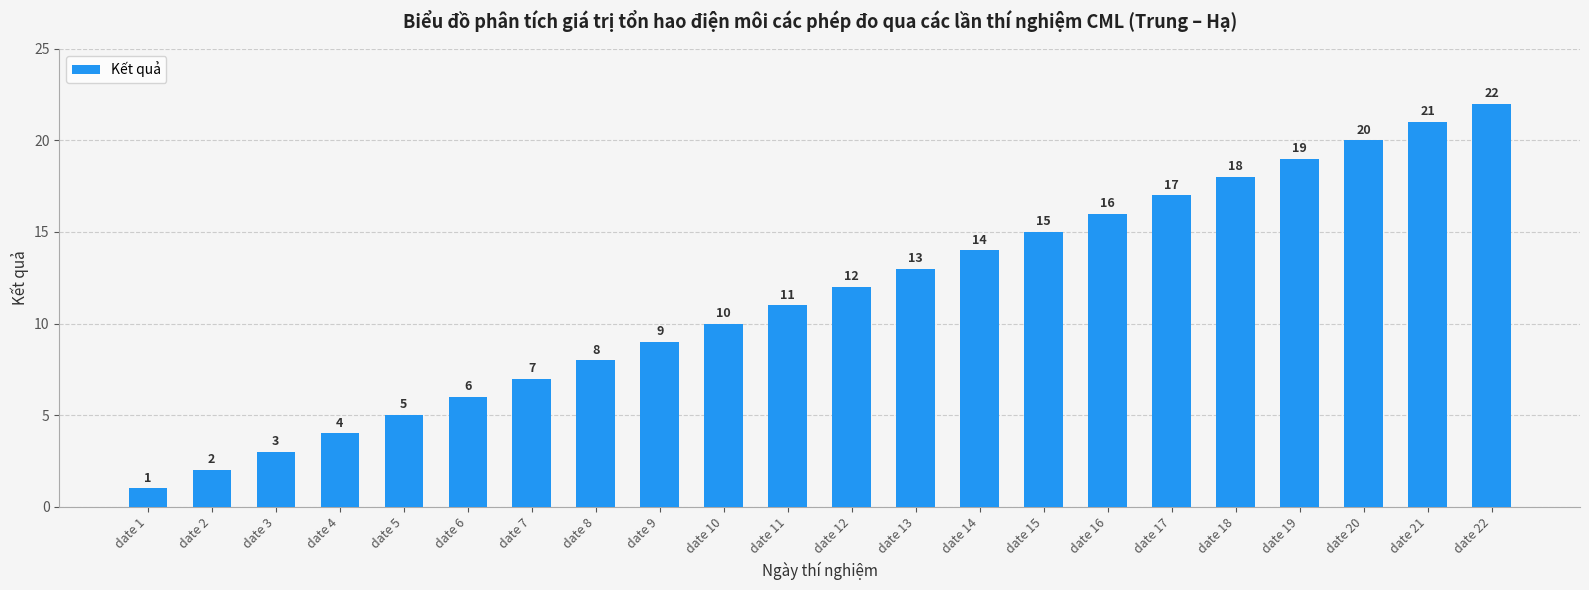

Which label corresponds to the largest value in the chart?

date 22